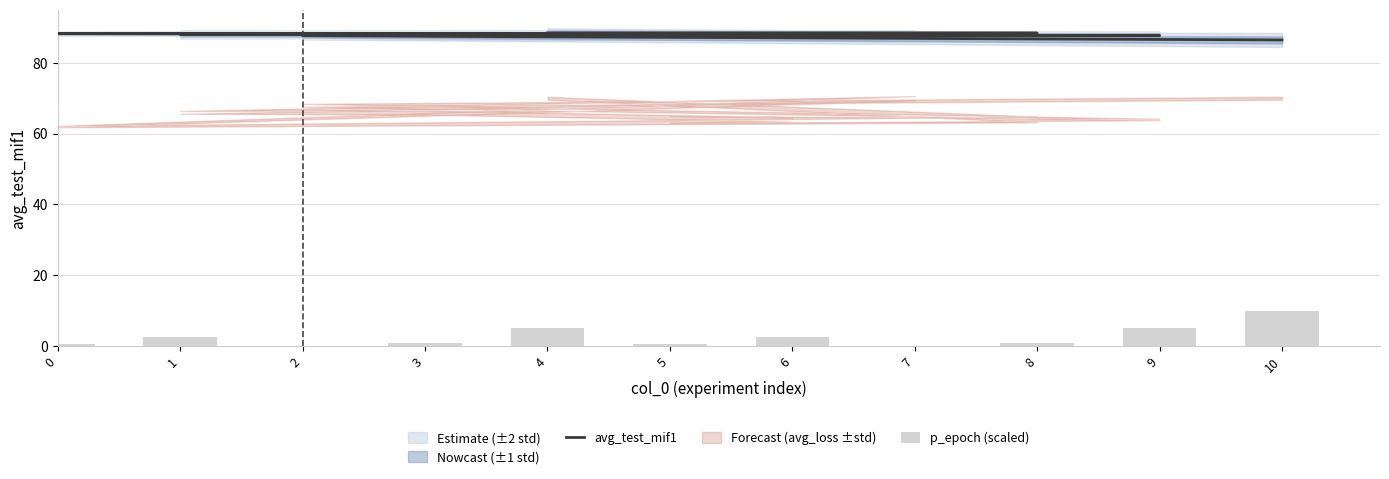

True or false: p_epoch (scaled) has a value of 1.0 at 3.

True